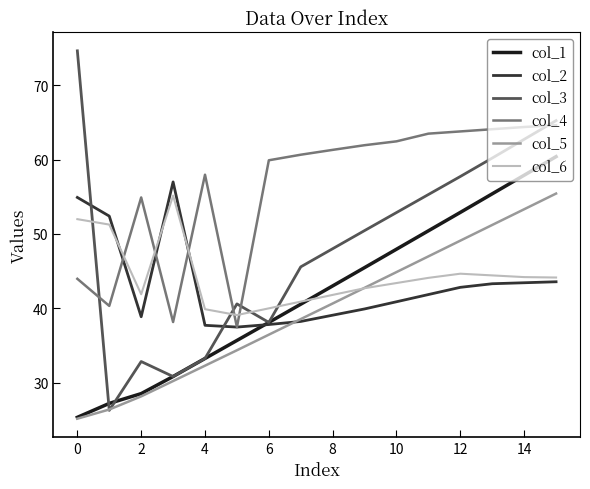

How many values in the col_5 series are below 40?

8